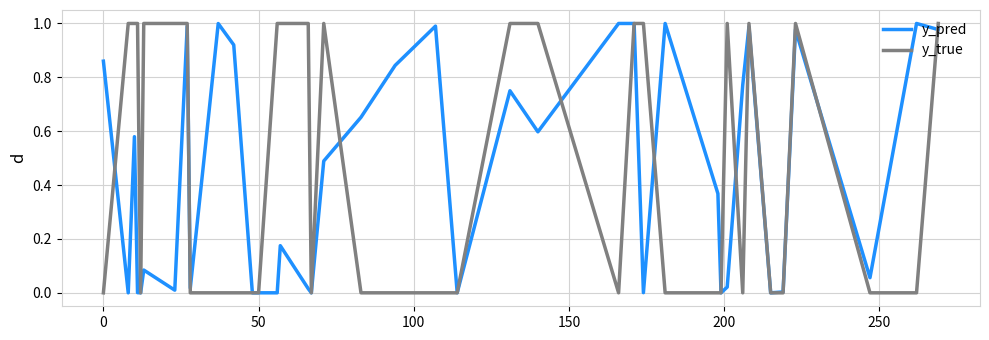

What is the difference between the maximum and second lowest values in the y_true series?

1.0